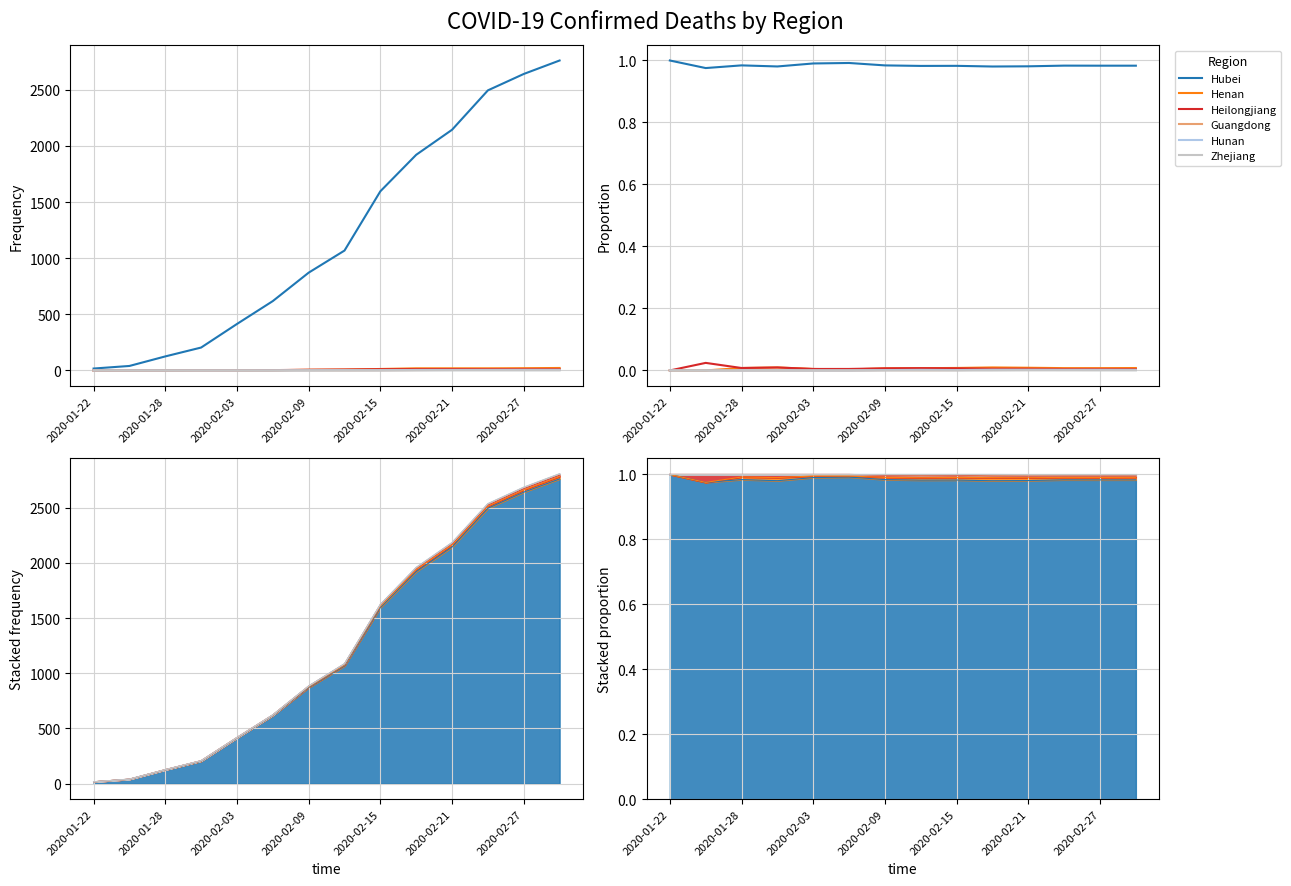

At which label is Heilongjiang closest to 0?

2020-01-22